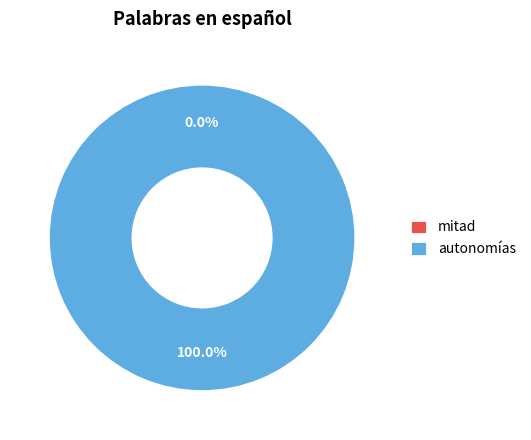

Which category has the smallest portion of the pie?

mitad